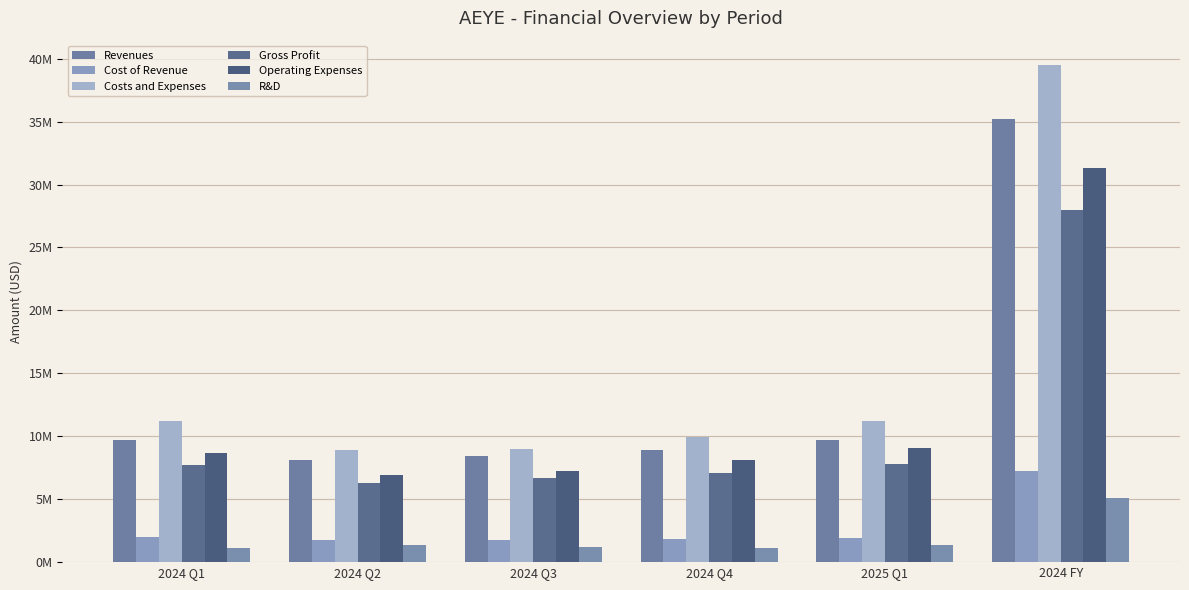

What are all the series names shown in the legend?

Revenues, Cost of Revenue, Costs and Expenses, Gross Profit, Operating Expenses, R&D